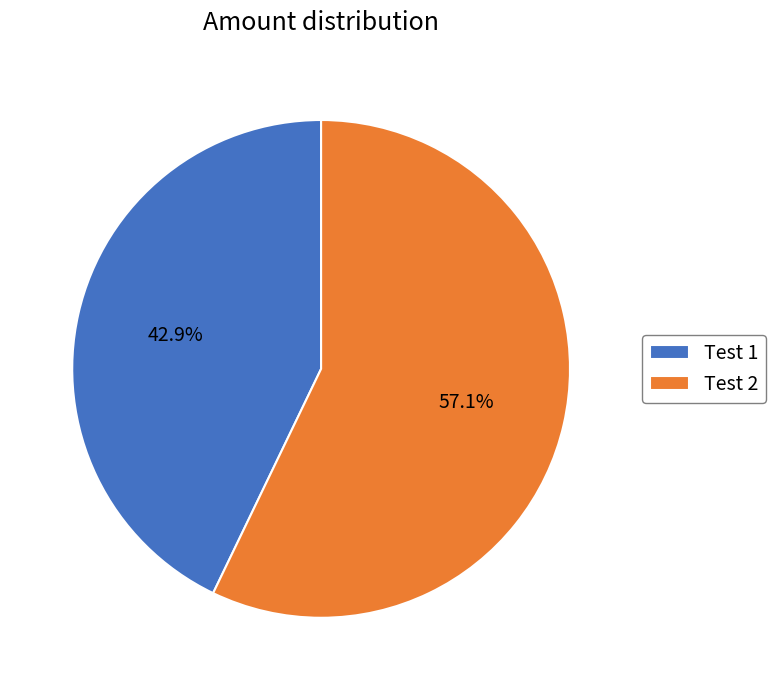

Count the number of slices in the pie.

2